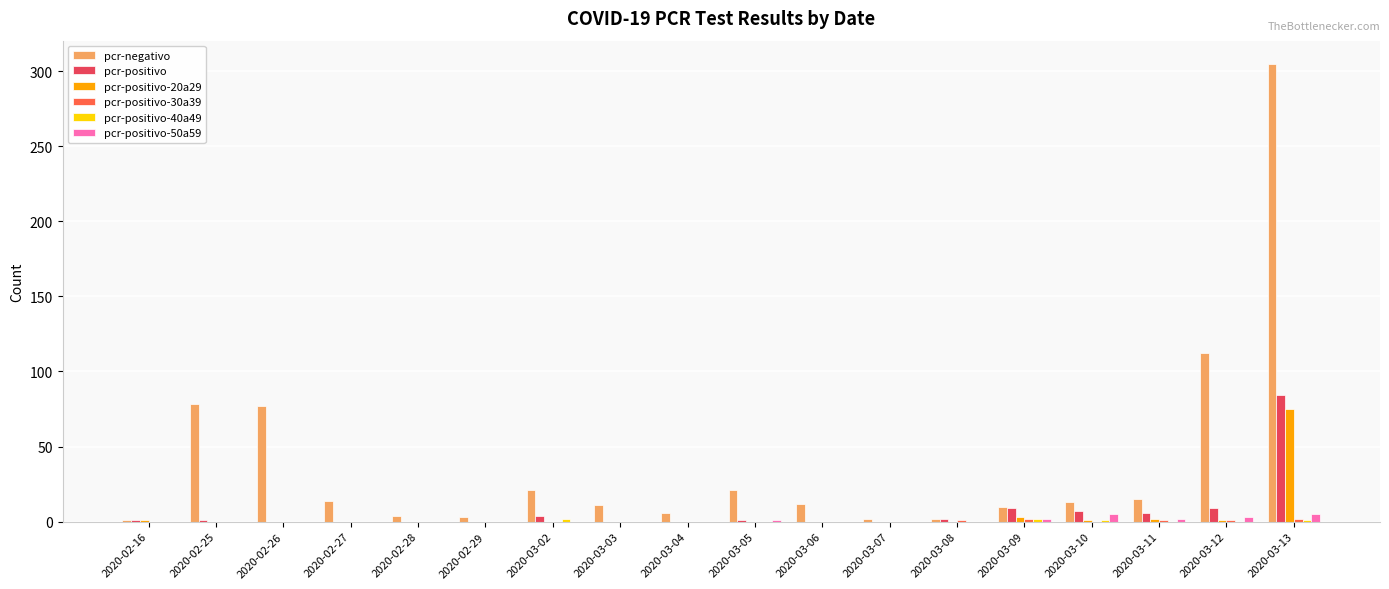

How many categories are shown in the chart?

18